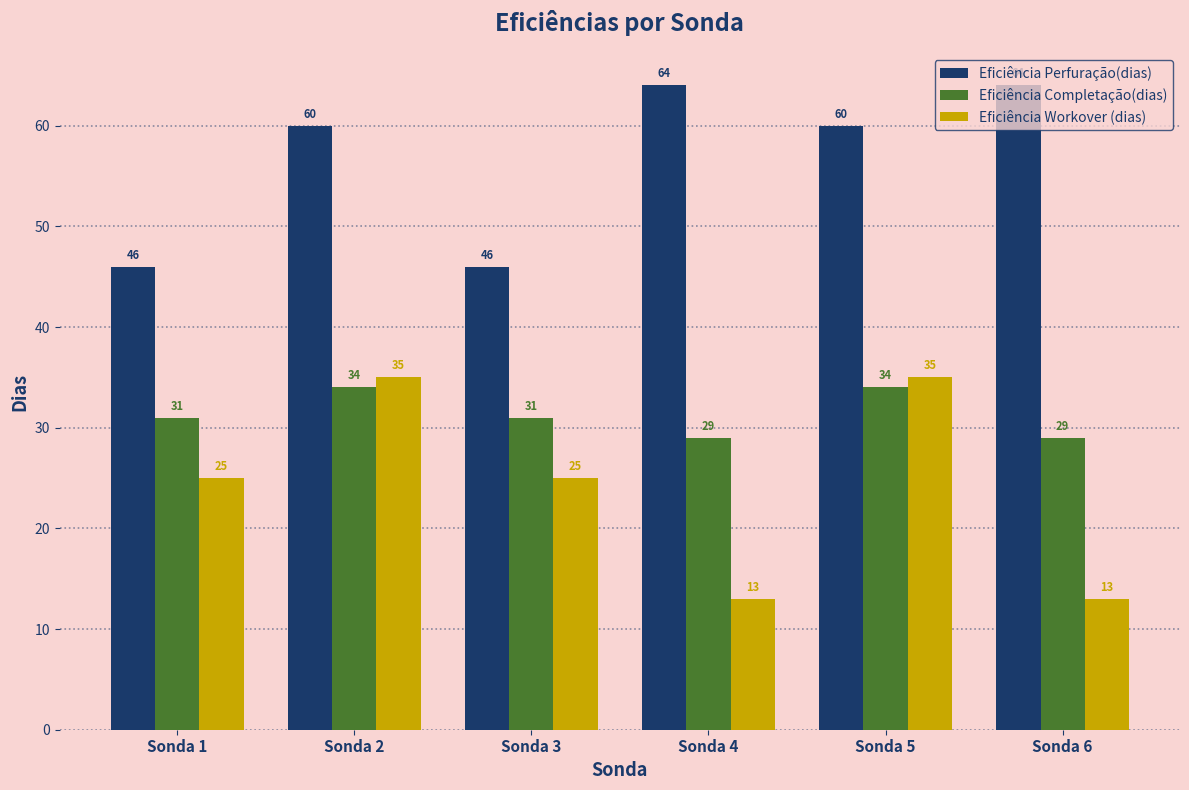

What is the total value across all series at Sonda 3?

102